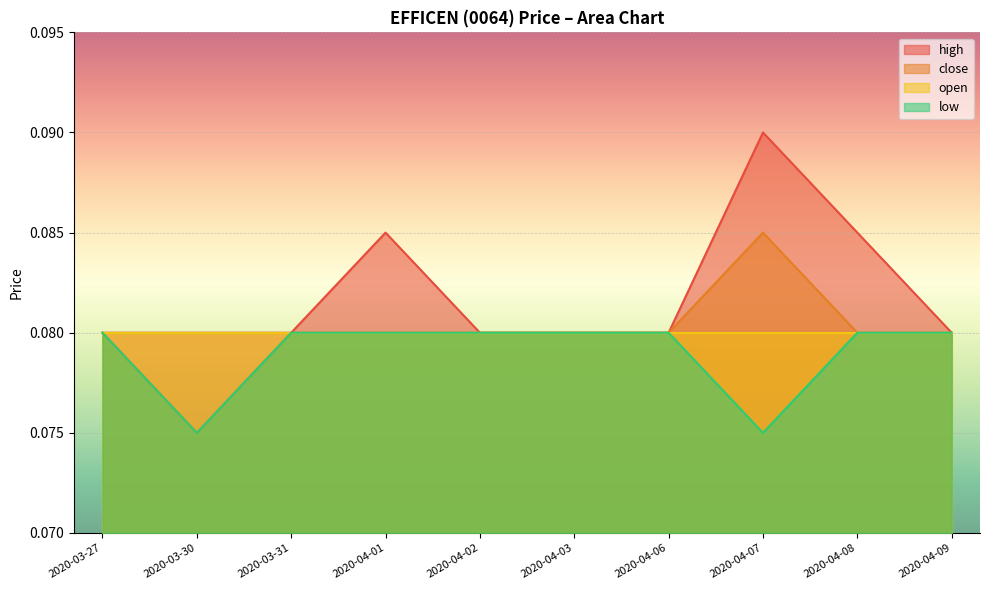

At which category is the sum across all series the highest?

2020-04-07